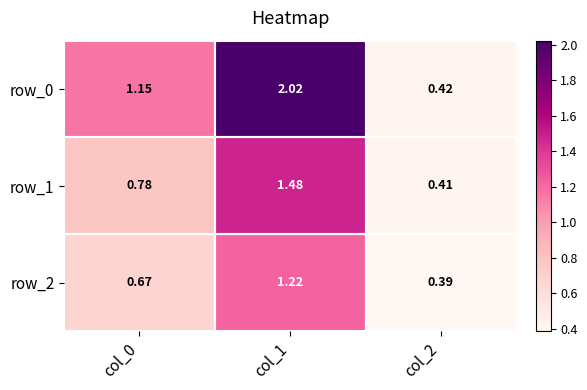

Is the value of row_2 at col_0 greater than the value of row_1 at col_1?

No